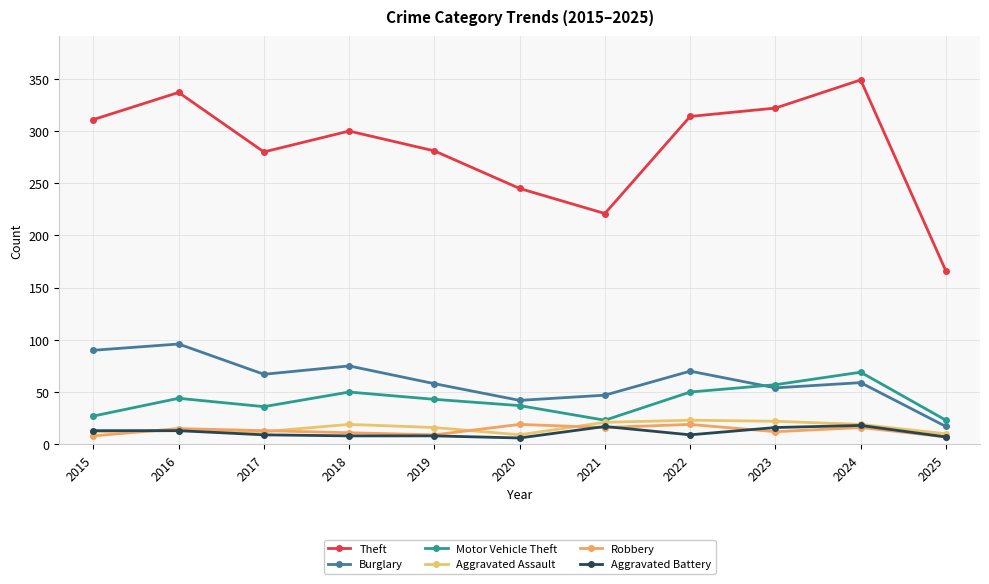

True or false: Robbery has a value of 31 at 2022.

False